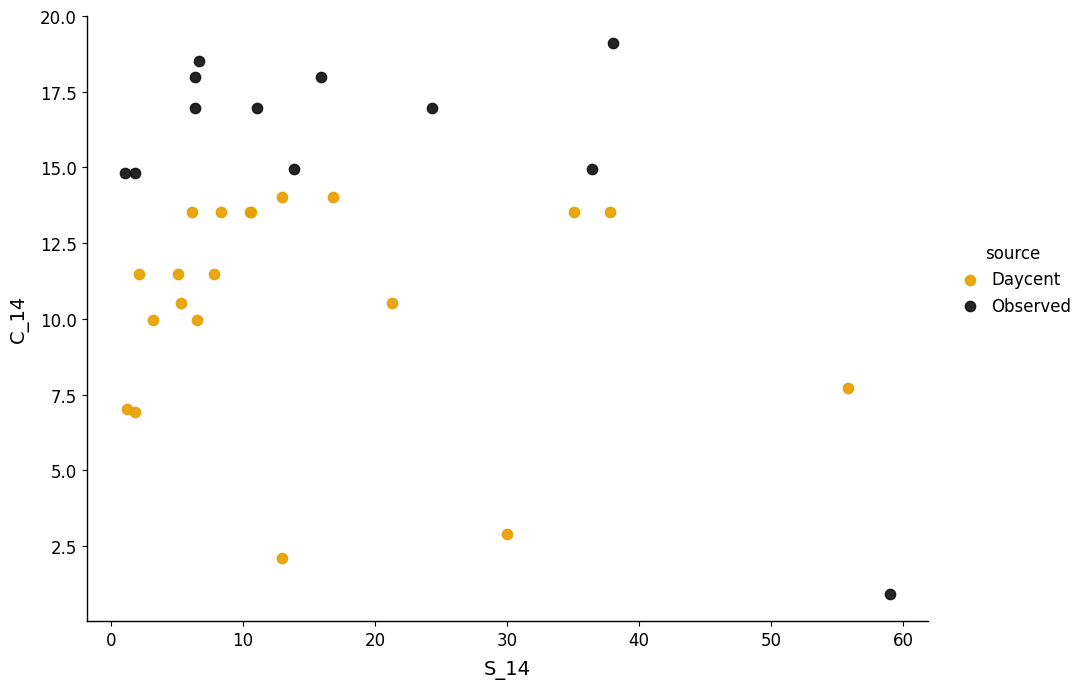

Which series has the widest spread of Y values?

Observed